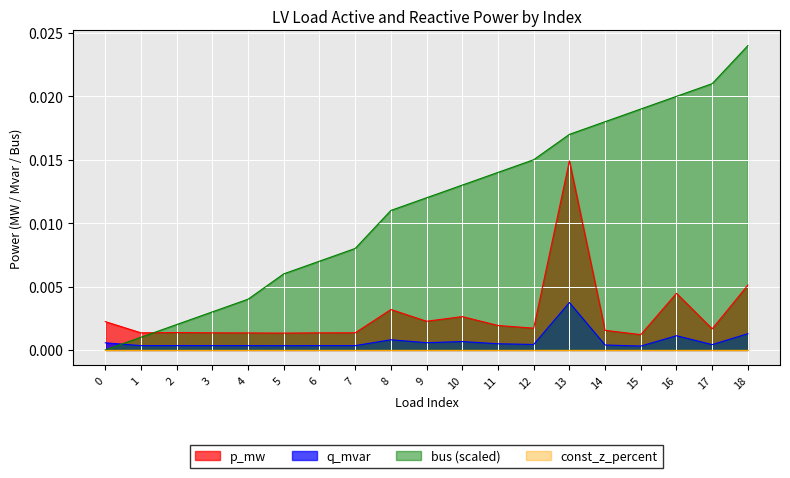

How many times do bus and q_mvar cross each other?

1